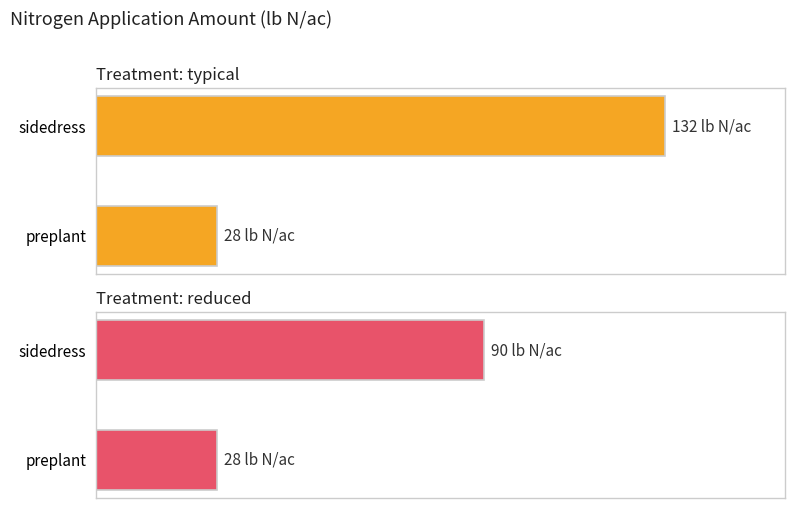

What is the difference between the typical values at preplant and sidedress?

104